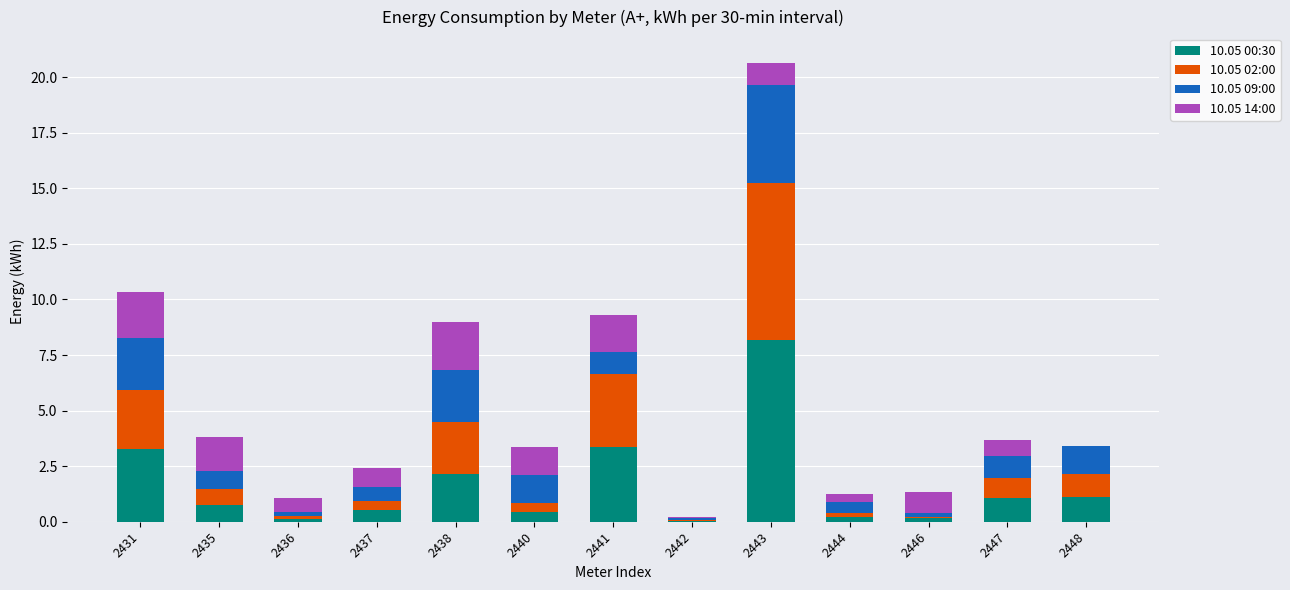

True or false: 10.05 00:30 has a value of 1.9 at 2431.

False